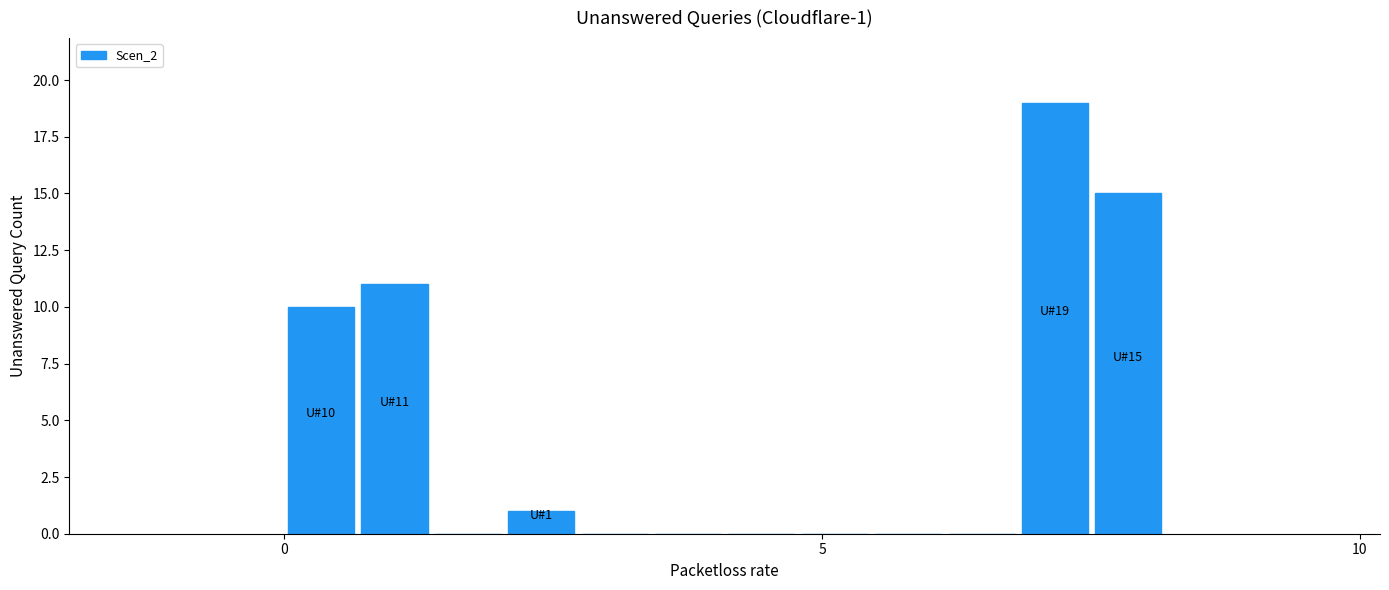

Read against the x-axis, roughly where is the centre of the tallest bar?

7.0